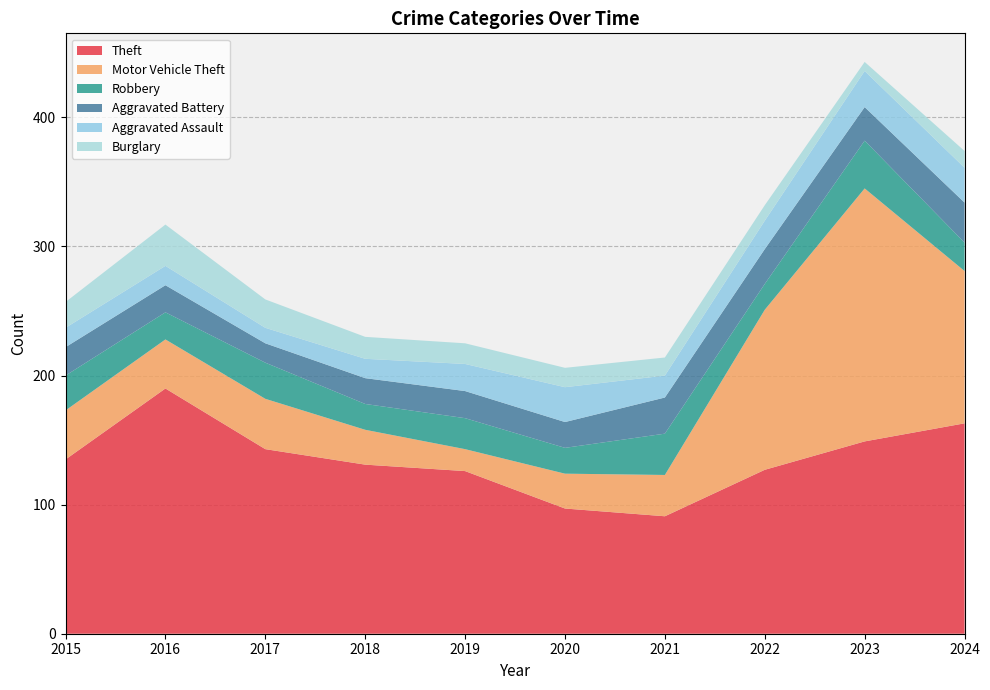

Reading left to right, extract all data points from this chart.

Theft: 135	190	143	131	126	97	91	127	149	163
Motor Vehicle Theft: 38	38	39	27	17	27	32	124	196	118
Robbery: 27	21	28	20	24	20	32	20	37	22
Aggravated Battery: 22	21	15	20	21	20	28	27	26	31
Aggravated Assault: 15	15	12	15	21	27	17	22	28	27
Burglary: 20	32	22	17	16	15	14	12	7	13